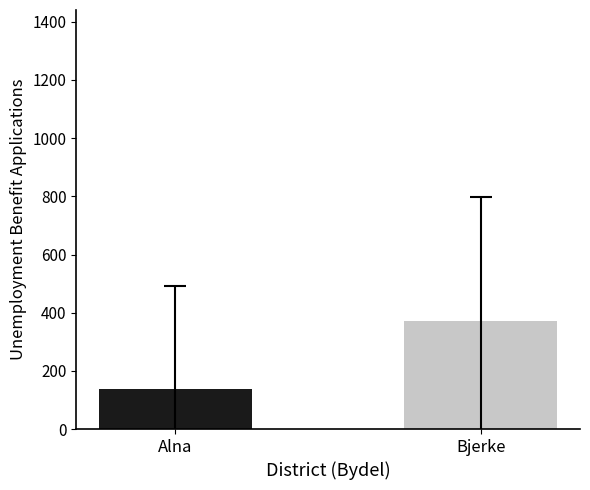

What is the maximum value shown in the chart?

371.1